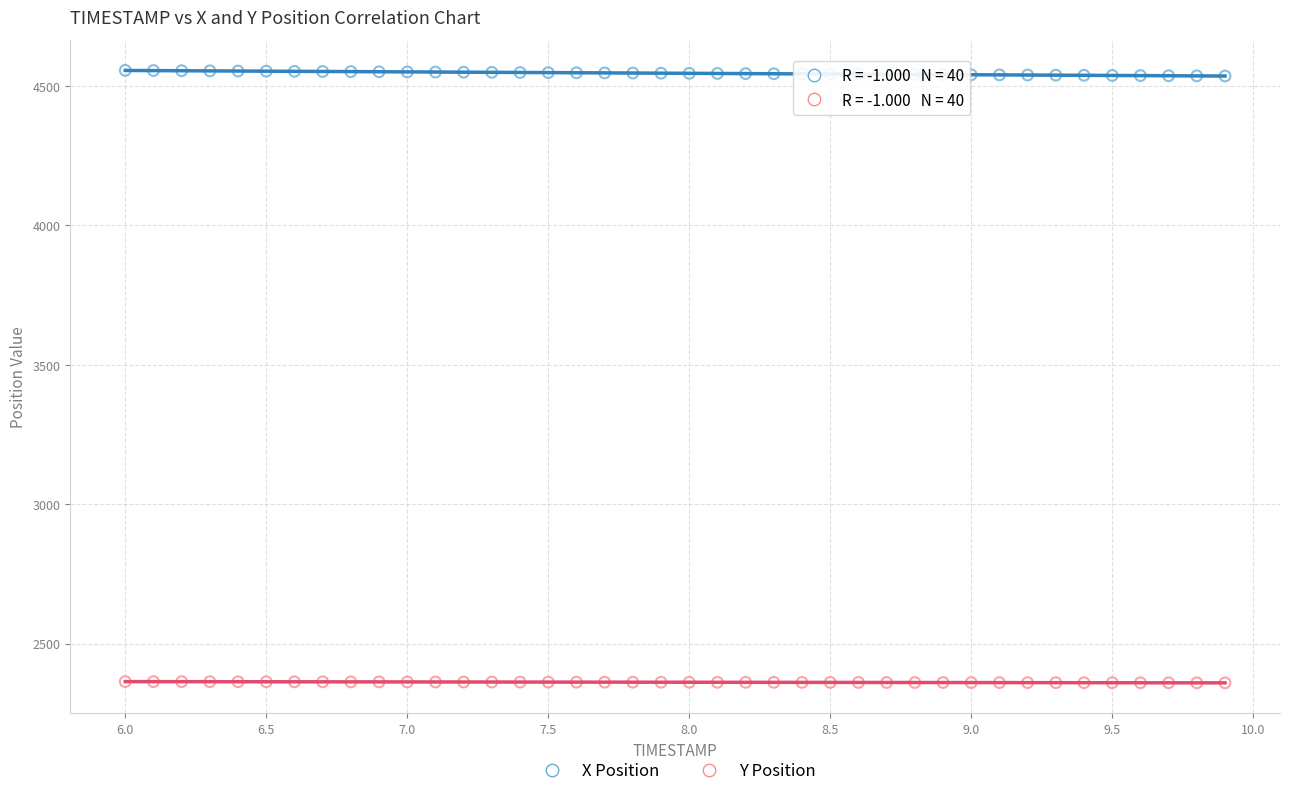

Across all data points, what is the range of X values (max minus min)?

3.9